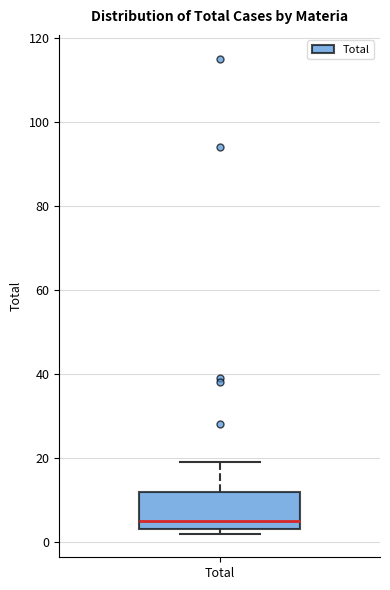

Where does the upper whisker of the box for Total end on the y-axis? The values are not printed on the chart, so give them approximately, as read against the axis.

20